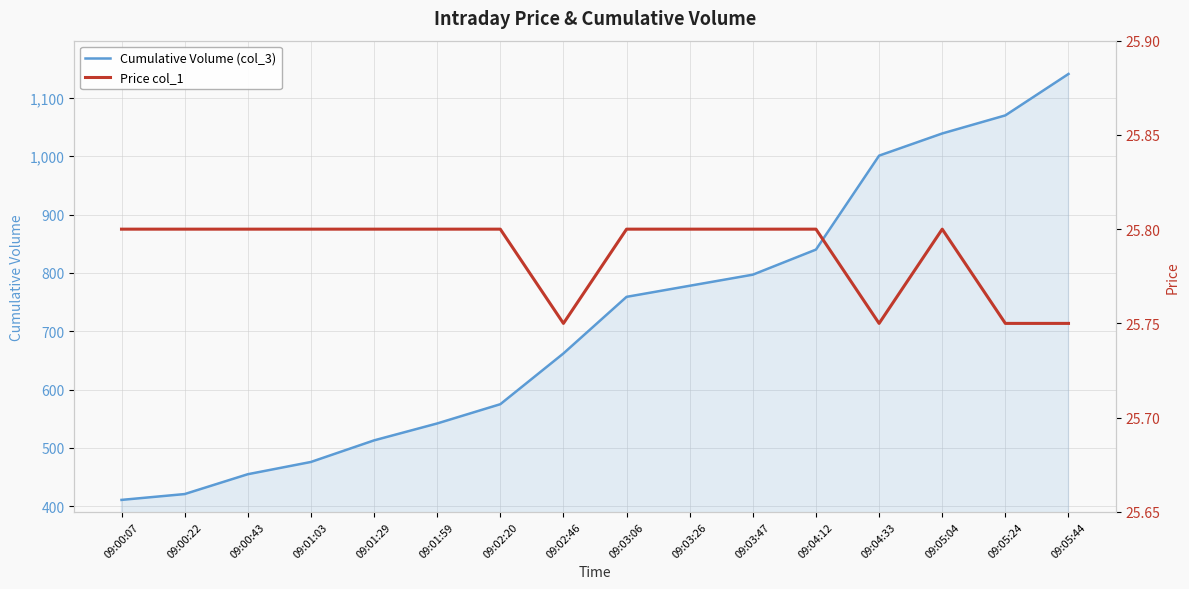

Is the value of Cumulative Volume (col_3) at 09:04:33 greater than the value of Price col_1 at 09:01:29?

Yes